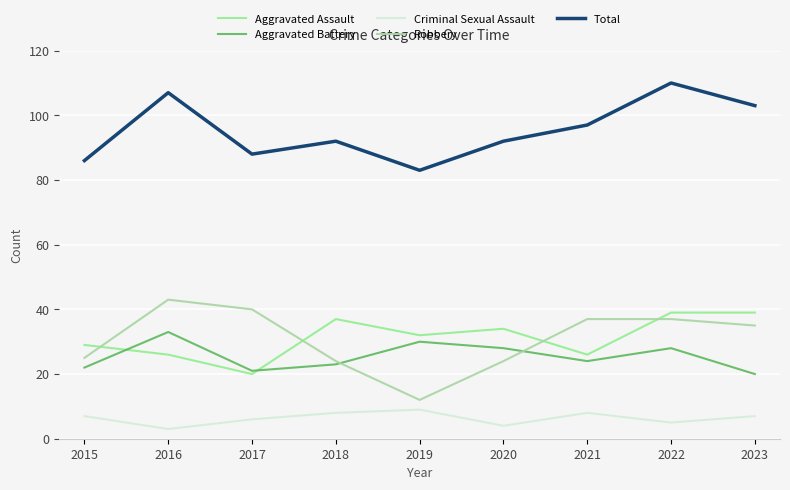

Reading left to right, what are all the values shown in this chart?

Aggravated Assault: 2015=29	2016=26	2017=20	2018=37	2019=32	2020=34	2021=26	2022=39	2023=39
Aggravated Battery: 2015=22	2016=33	2017=21	2018=23	2019=30	2020=28	2021=24	2022=28	2023=20
Criminal Sexual Assault: 2015=7	2016=3	2017=6	2018=8	2019=9	2020=4	2021=8	2022=5	2023=7
Robbery: 2015=25	2016=43	2017=40	2018=24	2019=12	2020=24	2021=37	2022=37	2023=35
Total: 2015=86	2016=107	2017=88	2018=92	2019=83	2020=92	2021=97	2022=110	2023=103